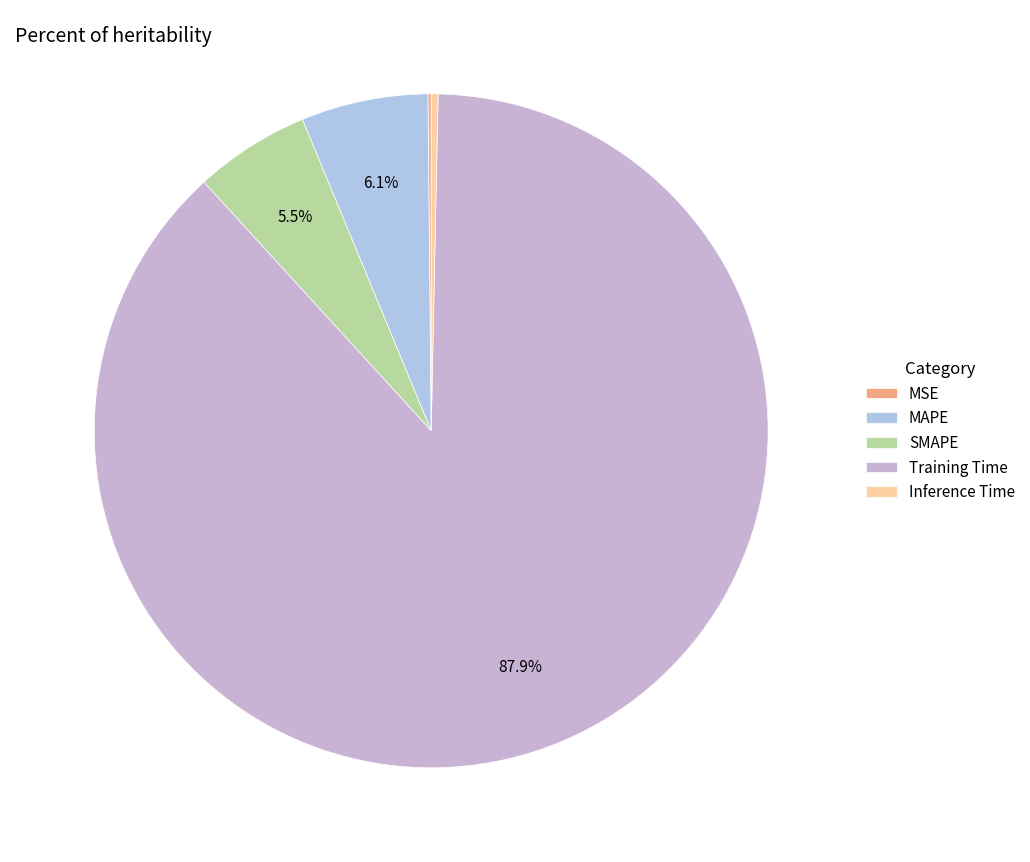

The SMAPE slice represents 6% of the pie. True or false?

True